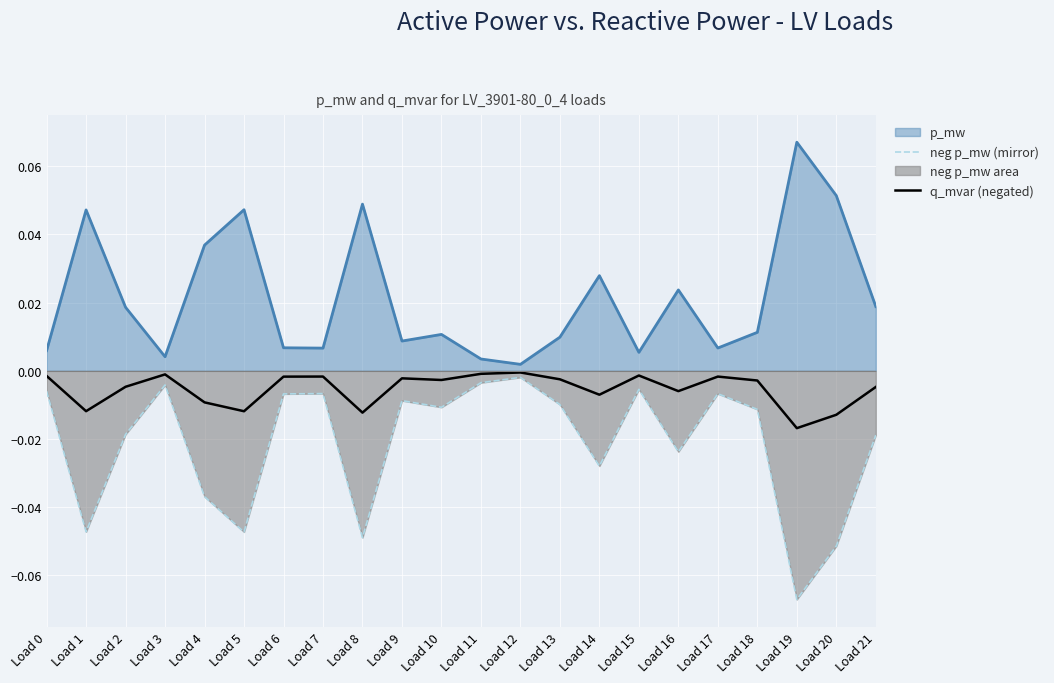

How many series are shown in this chart?

3